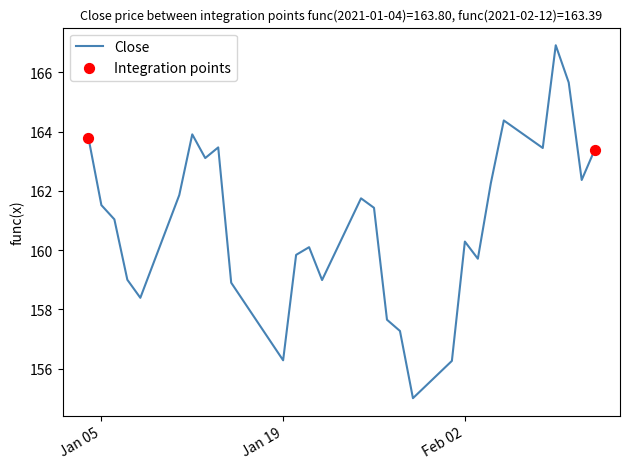

What is the greatest value displayed?

166.9